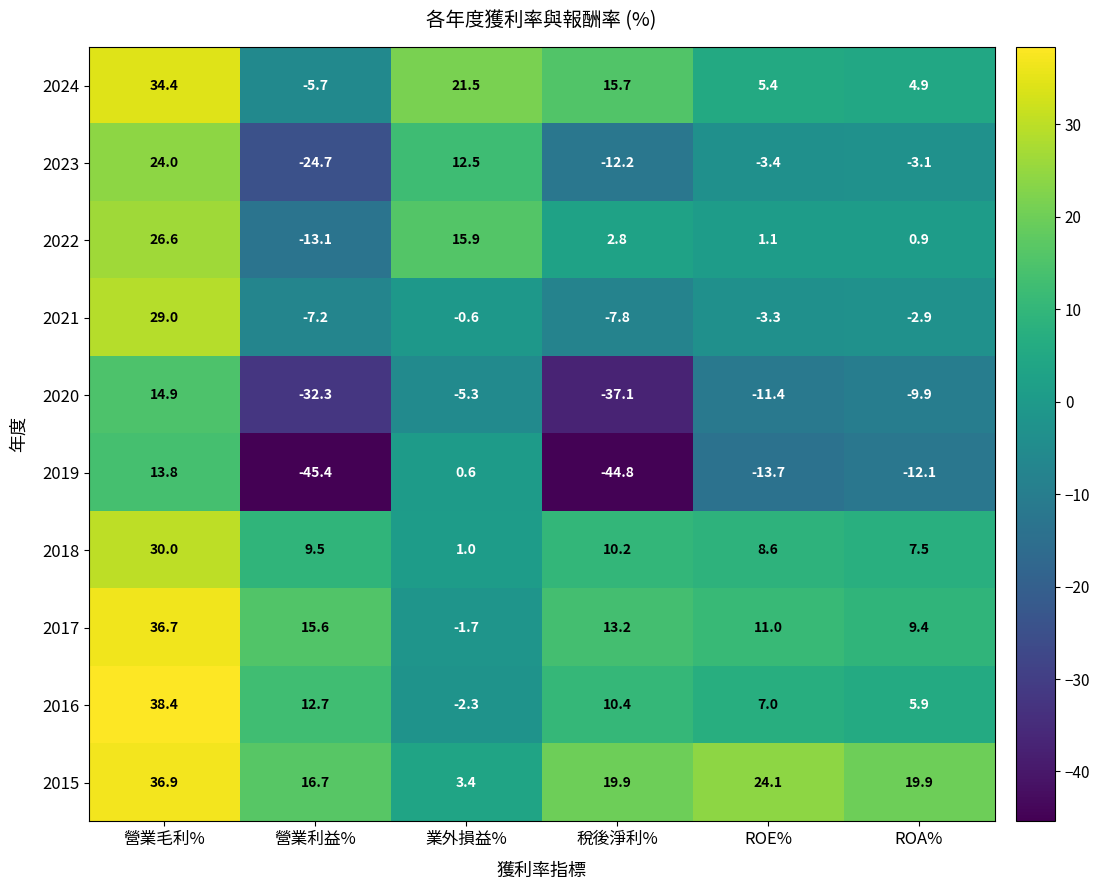

Where does the 2017 series first go above 13?

營業毛利%